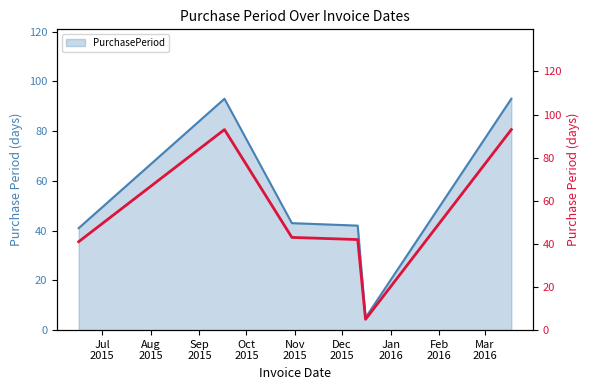

What is the lowest value of the PurchasePeriod series?

5